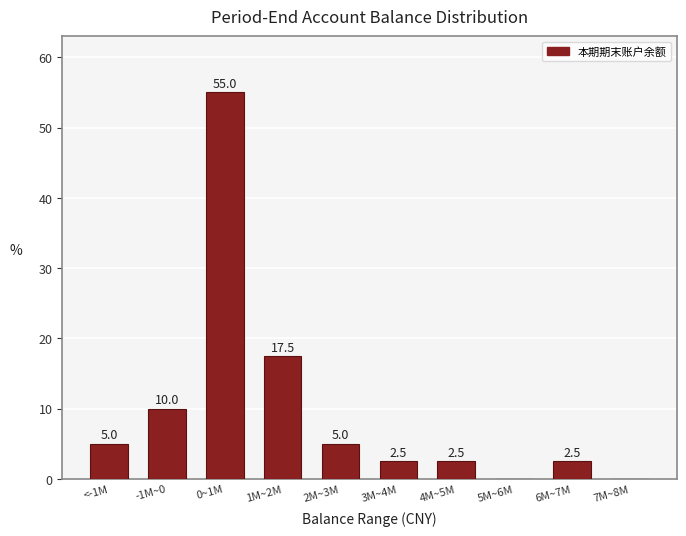

Reading left to right, list all the values displayed in this chart.

<-1M=5.0	-1M~0=10.0	0~1M=55.0	1M~2M=17.5	2M~3M=5.0	3M~4M=2.5	4M~5M=2.5	5M~6M=0.0	6M~7M=2.5	7M~8M=0.0